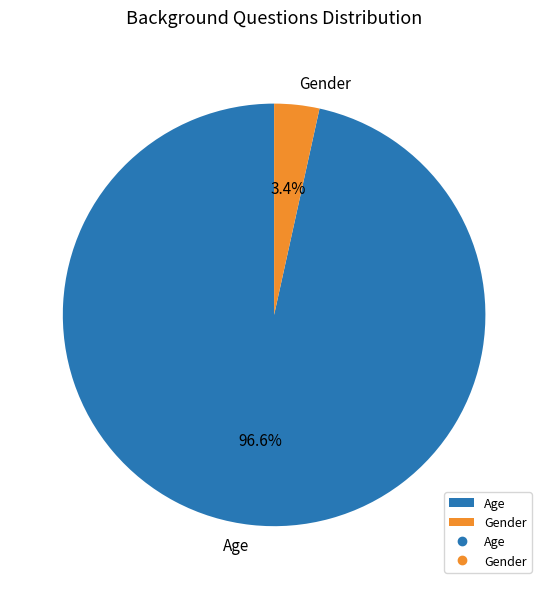

Which category has the biggest portion of the pie?

Age